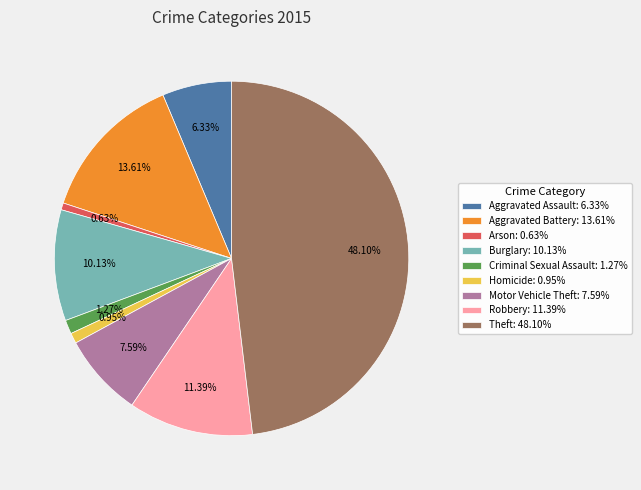

Approximately how many times larger is the value at Motor Vehicle Theft compared to Aggravated Assault?

1.2